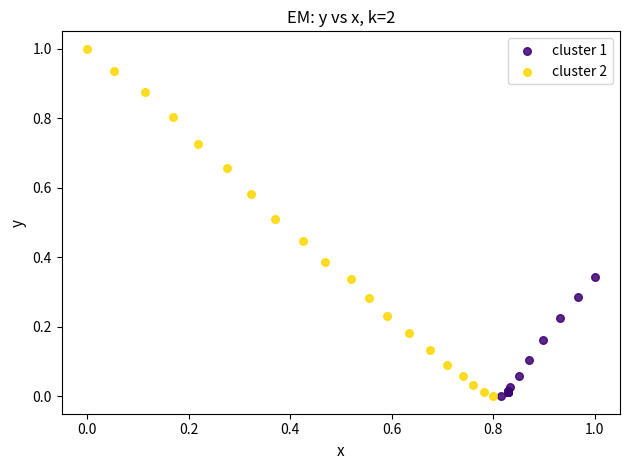

Which series reaches the maximum Y coordinate?

cluster 2